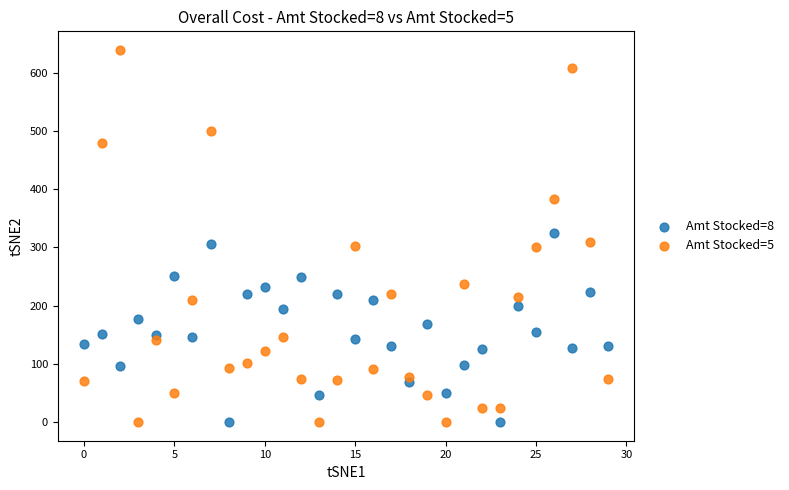

Across all data points, what is the range of Y values (max minus min)?

638.9